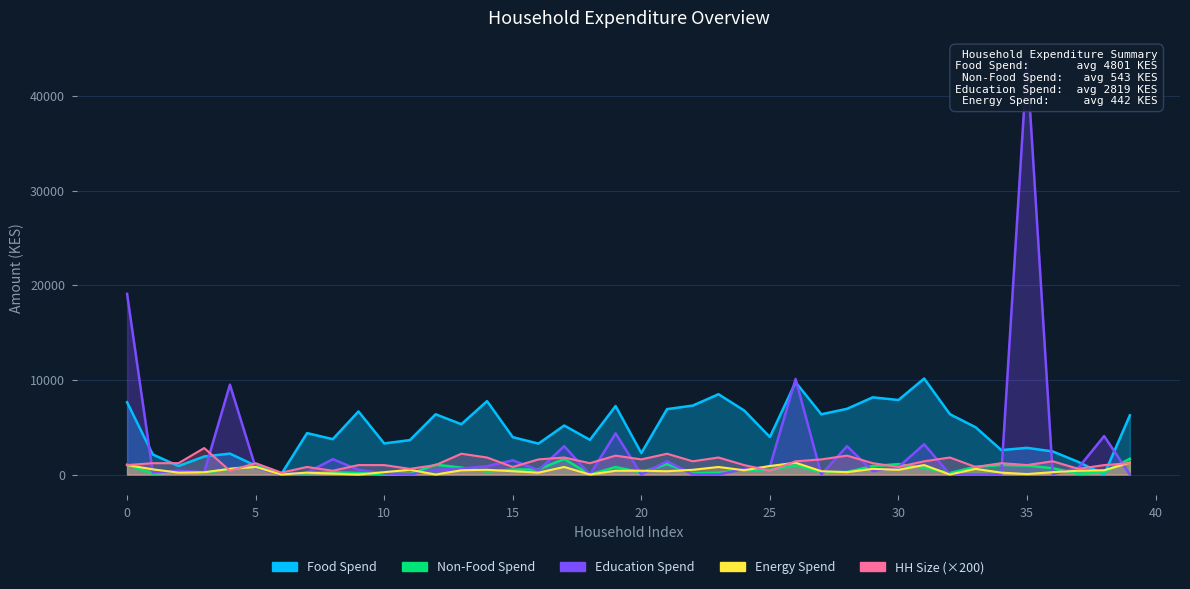

Between 3 and 31, which series saw the biggest shift?

Food Spend